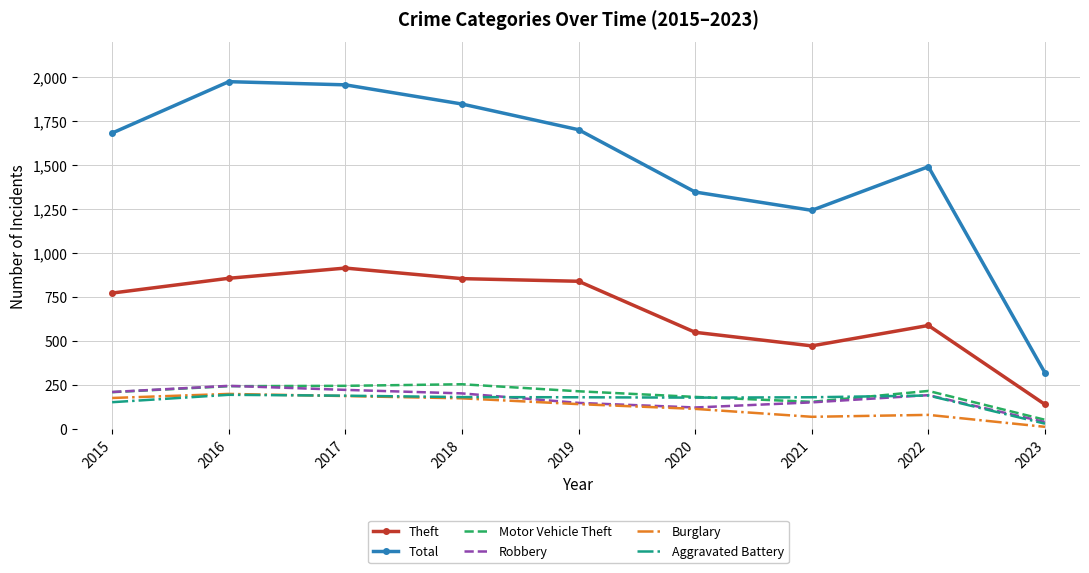

What is the sum of the Total values at 2016 and 2020?

3323